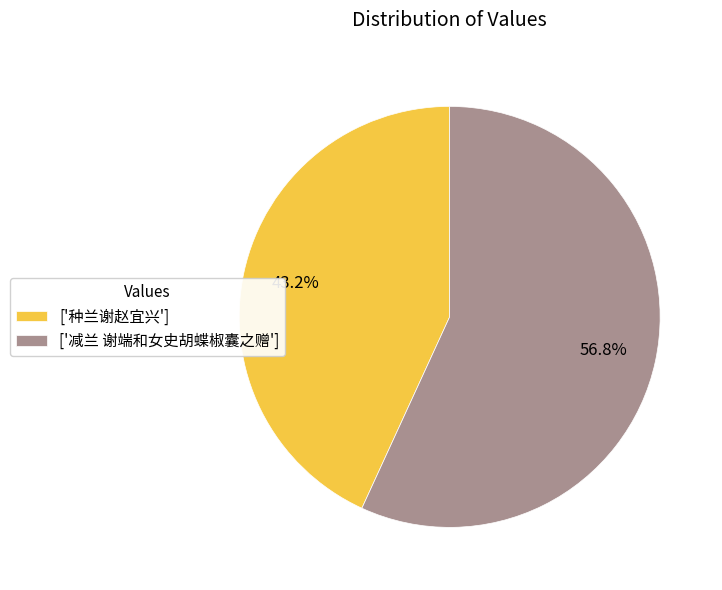

Approximately how many times larger is the value at ['种兰谢赵宜兴'] compared to ['减兰 谢端和女史胡蝶椒囊之赠']?

0.8